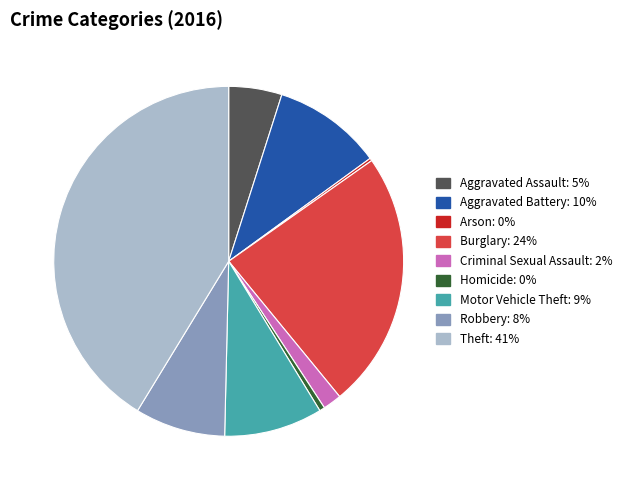

What is the ratio of the value at Robbery to the value at Aggravated Assault?

1.7